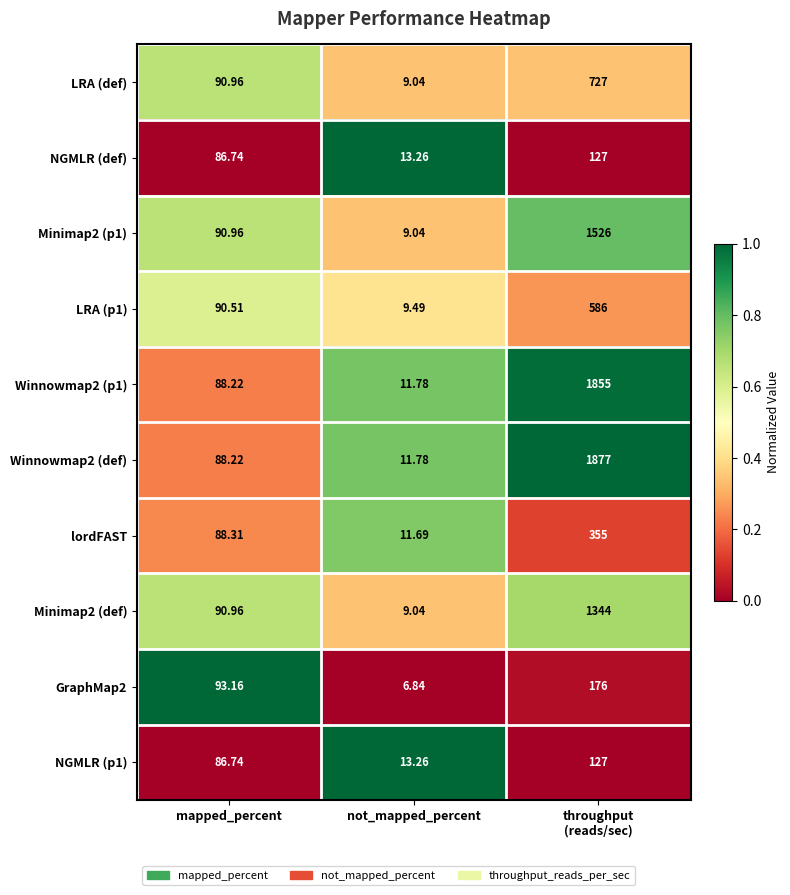

Which series has the largest total across all categories?

Winnowmap2 (def)